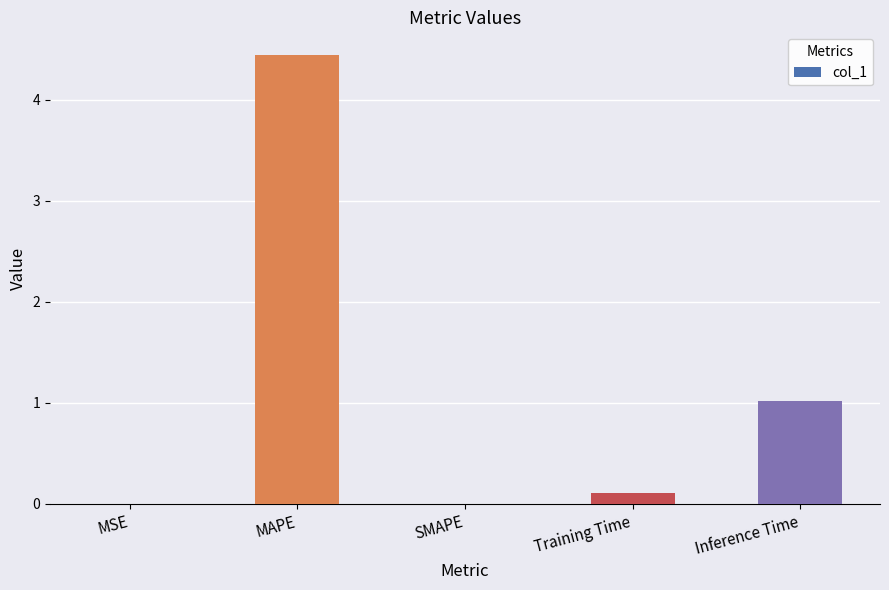

Is it true that the value at Inference Time is 0.3?

False